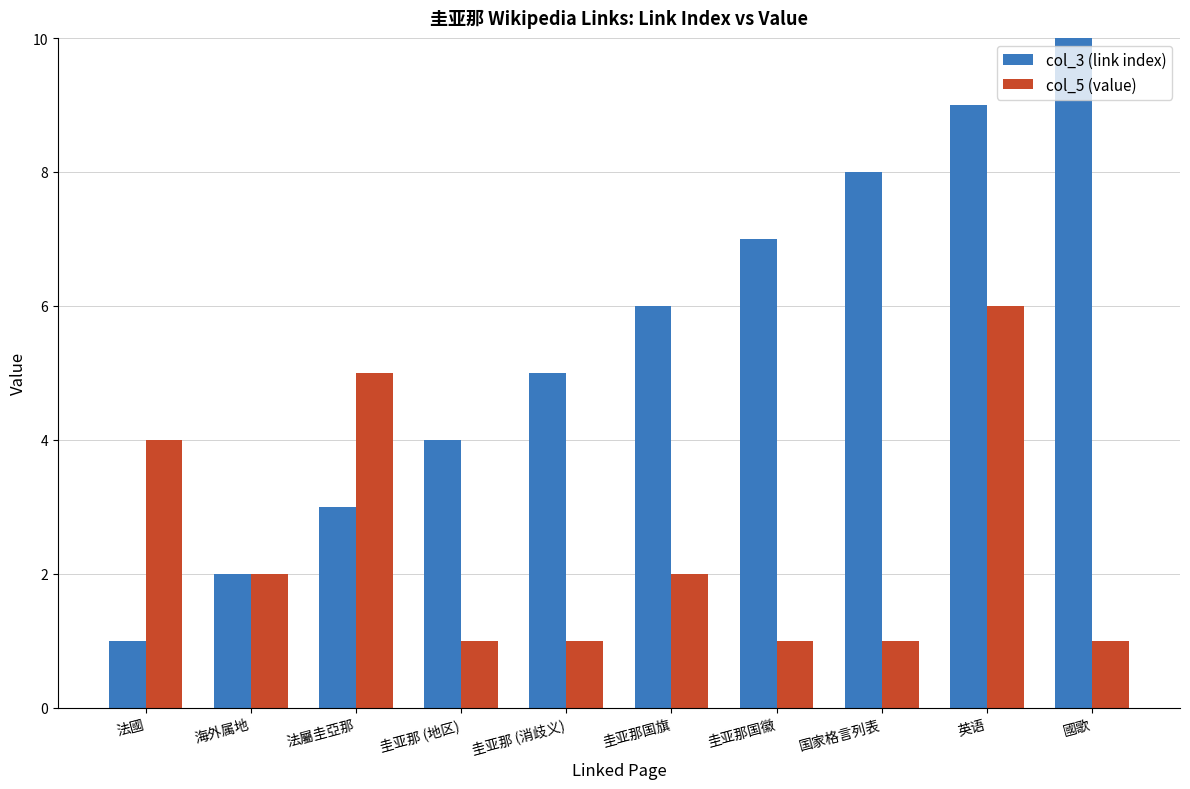

Rank the series by their maximum value, from lowest to highest.

col_5 (value), col_3 (link index)